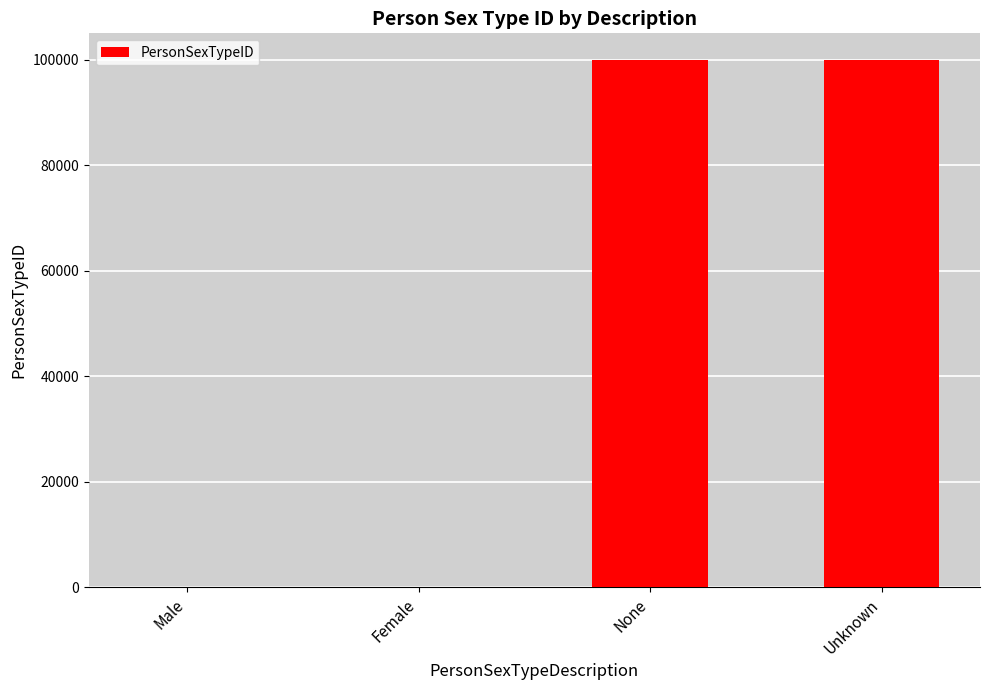

Which has a higher value, Unknown or Male?

Unknown